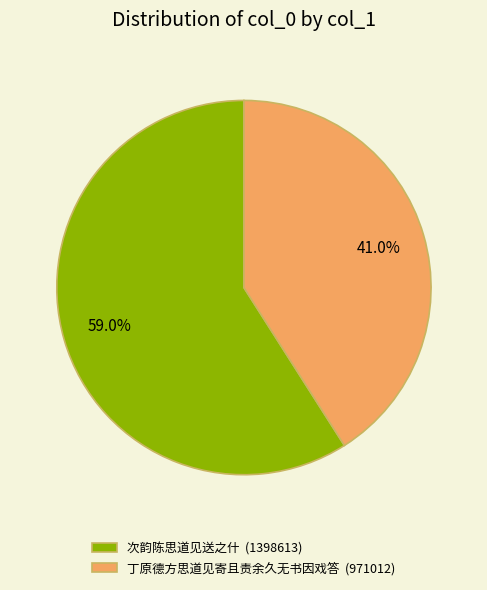

Is 丁原德方思道见寄且责余久无书因戏答 (971012) the majority of the pie?

No